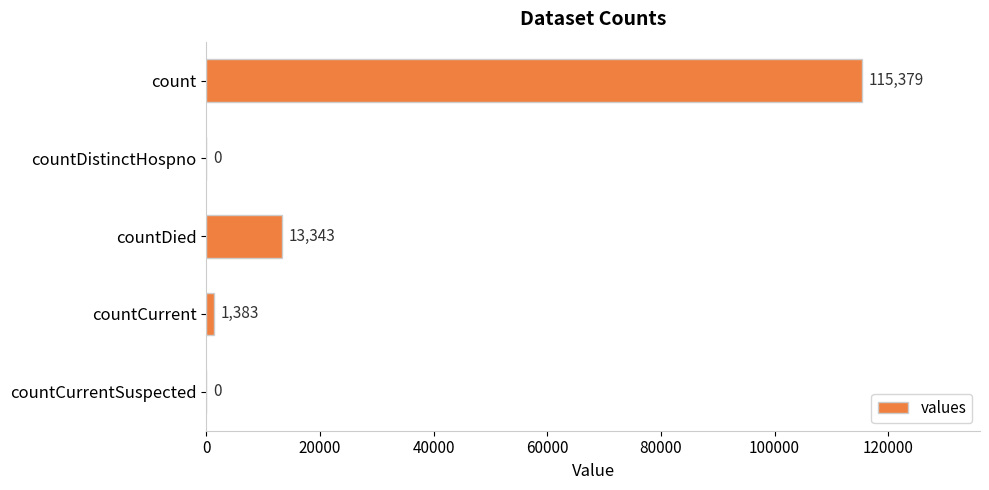

What is the sum of all values?

130105